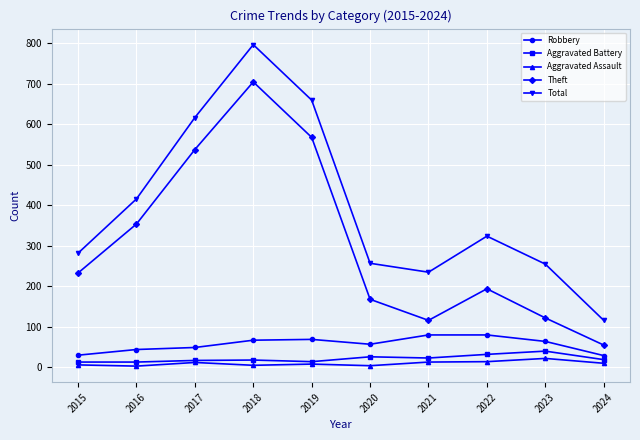

What is the value of the Theft point at the 10th from the left?

55